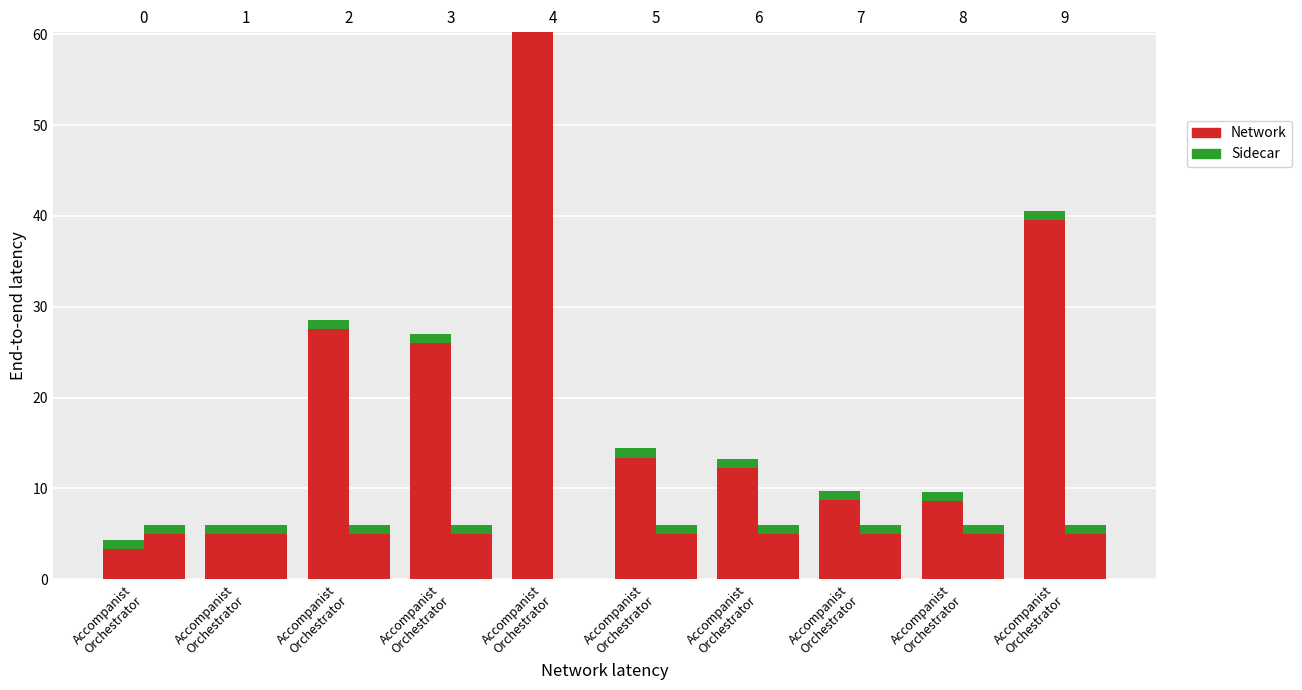

How many data points in Sidecar are above 1?

9